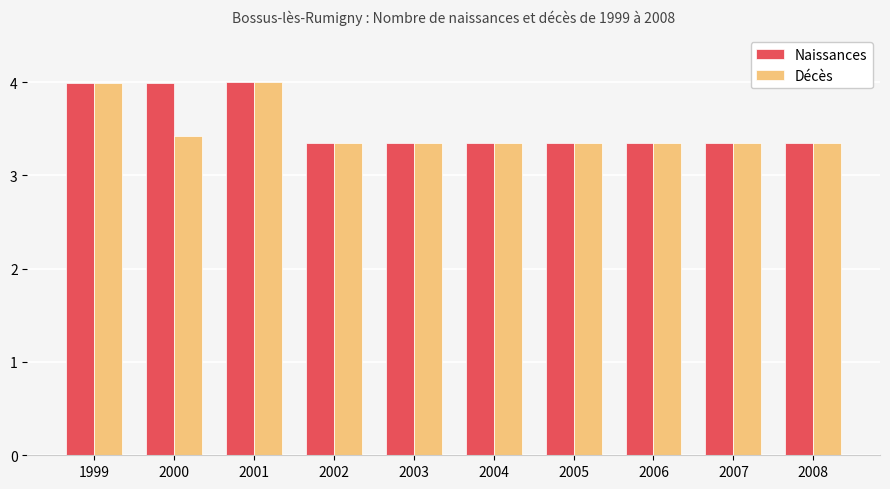

How many bars are there in each group?

2